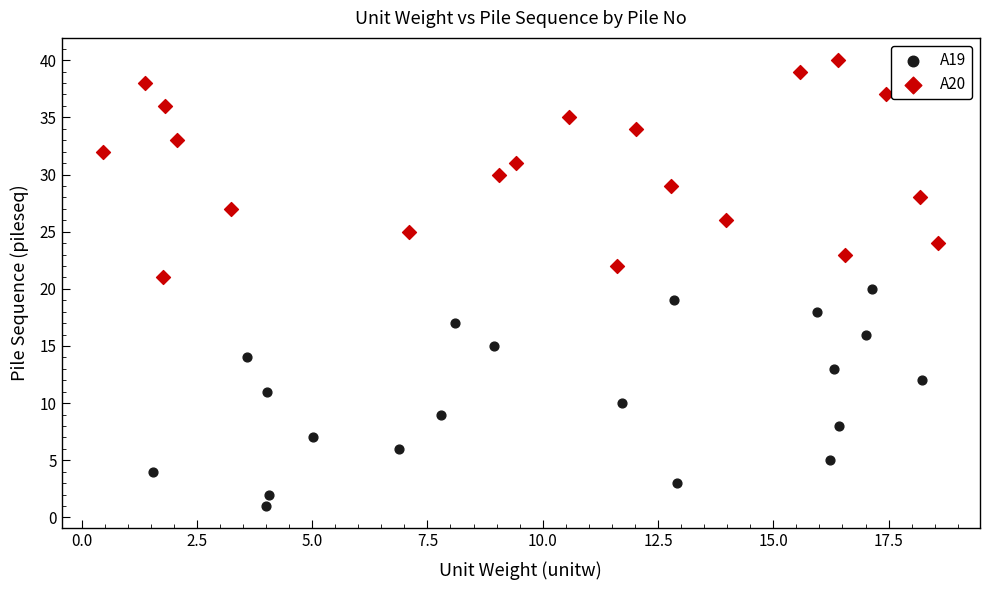

Which series reaches the minimum Y coordinate?

A19